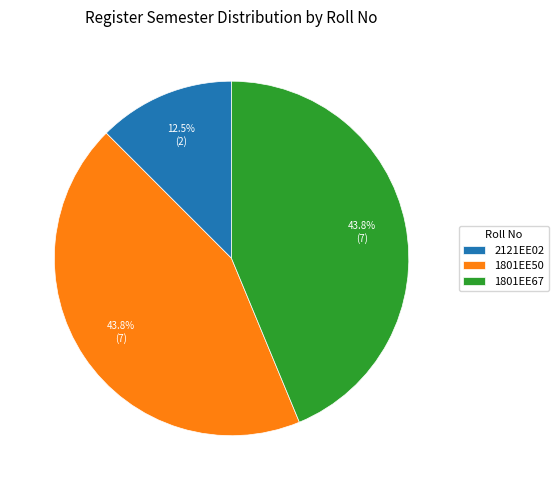

Do 2121EE02 and 1801EE50 together represent more than half of the pie?

Yes